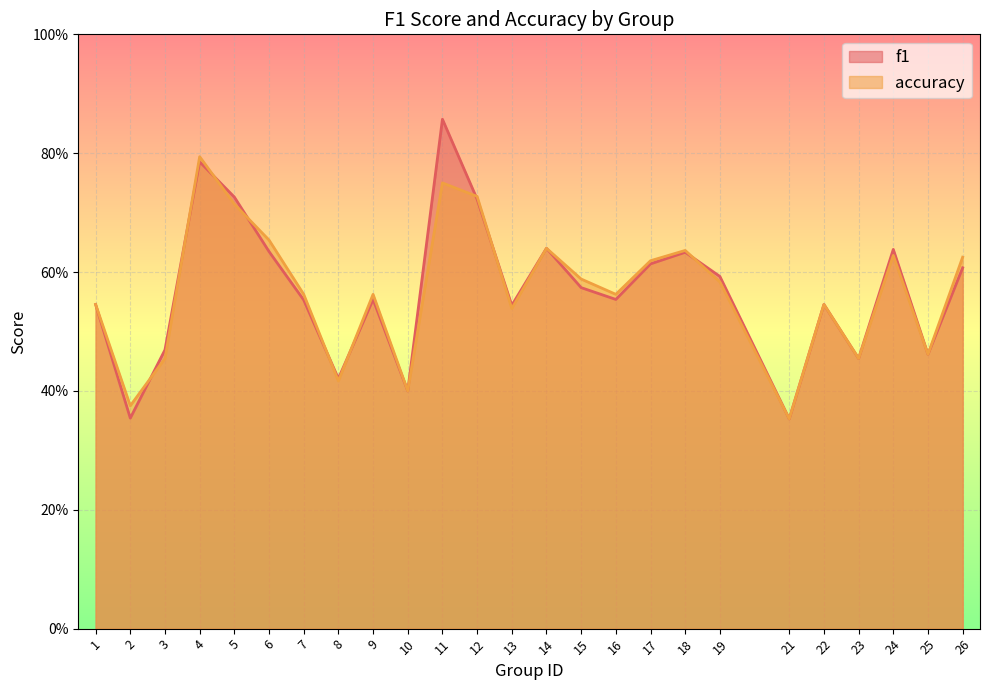

Which series has the widest spread of values?

f1